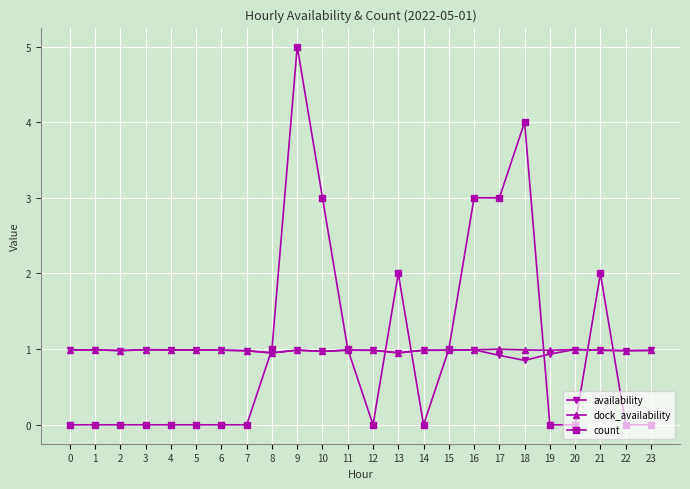

How many distinct data groups are displayed?

3